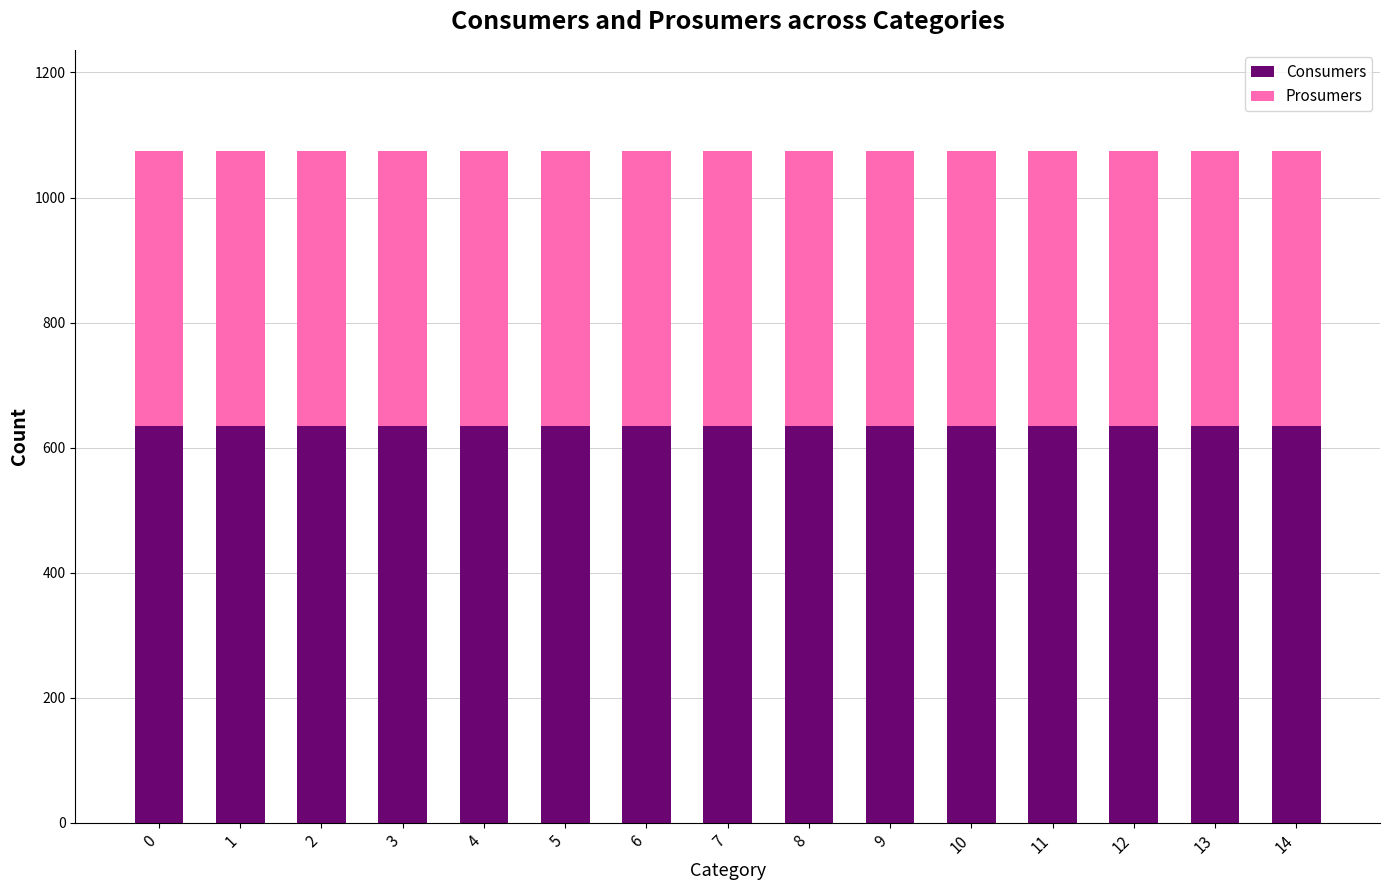

How many bars are there in total?

15